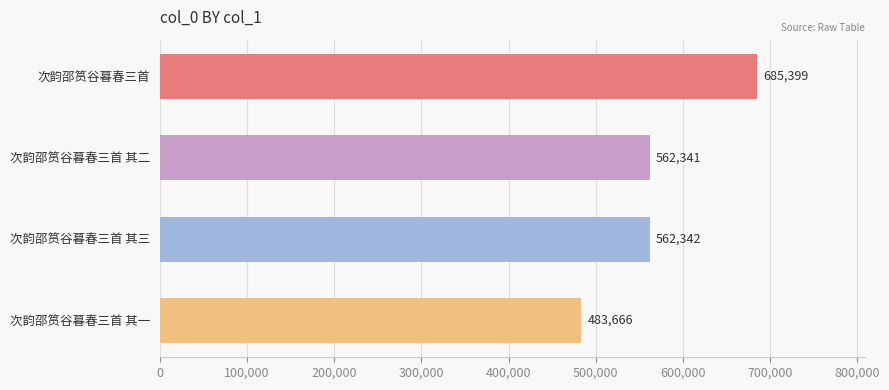

Reading top to bottom, extract all data points from this chart.

次韵邵筼谷暮春三首=685399	次韵邵筼谷暮春三首 其二=562341	次韵邵筼谷暮春三首 其三=562342	次韵邵筼谷暮春三首 其一=483666